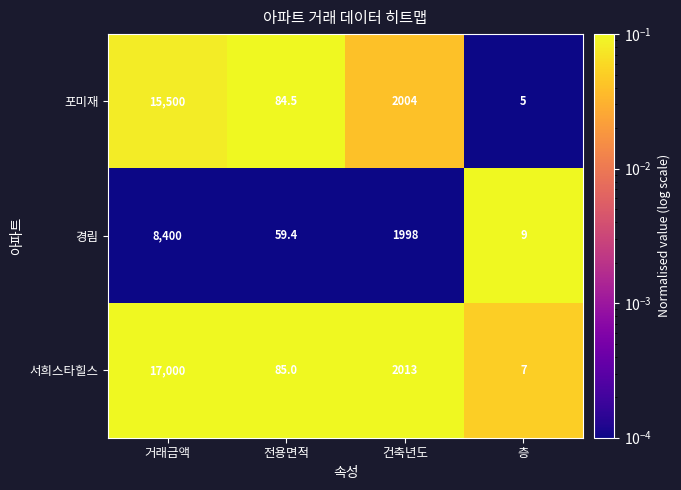

What is the spread (max minus min) of values at 건축년도?

15.0